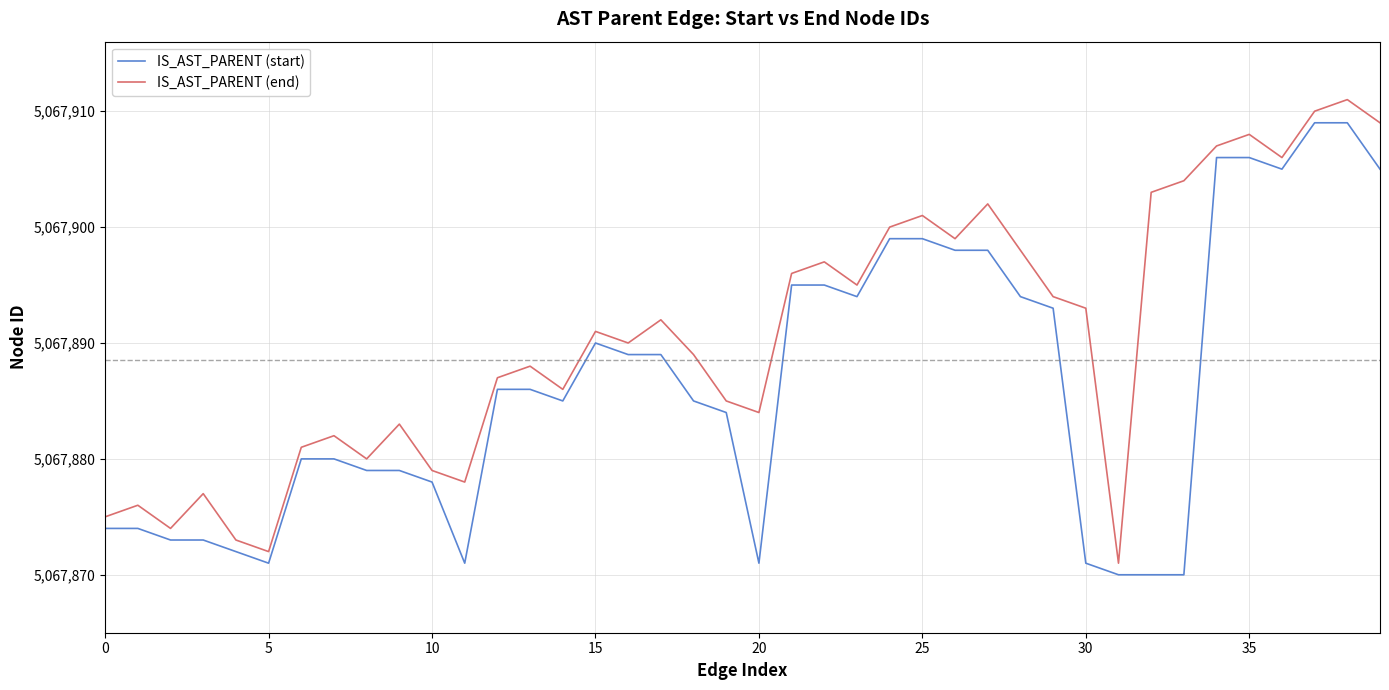

What is the difference between the maximum and minimum values in the IS_AST_PARENT (end) series?

40